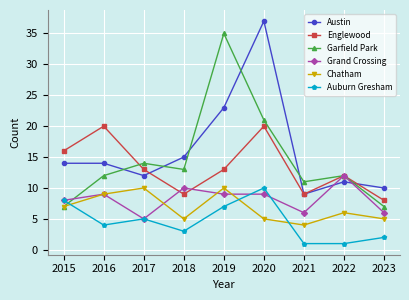

How many distinct data groups are displayed?

6